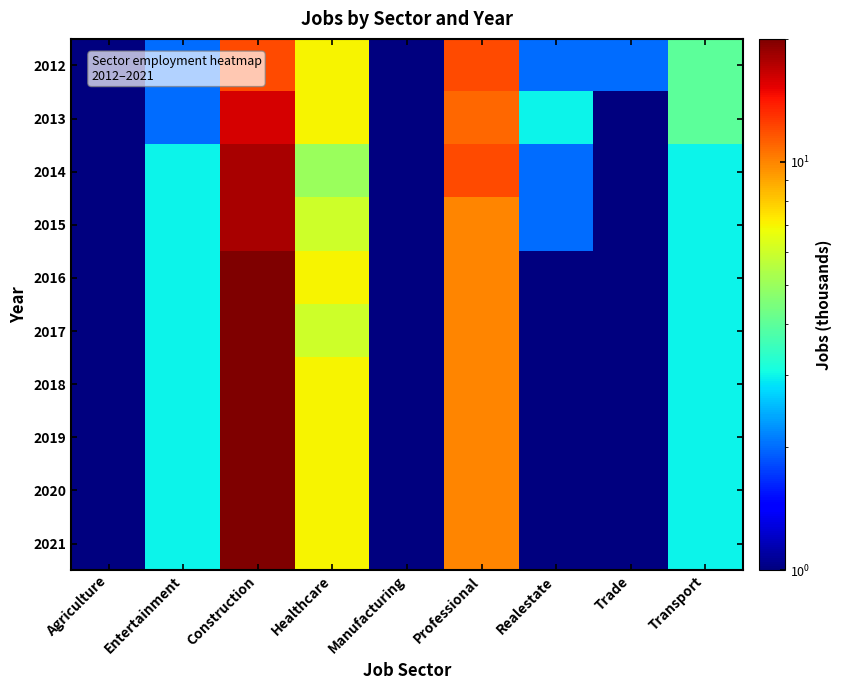

What is the smallest value displayed?

1